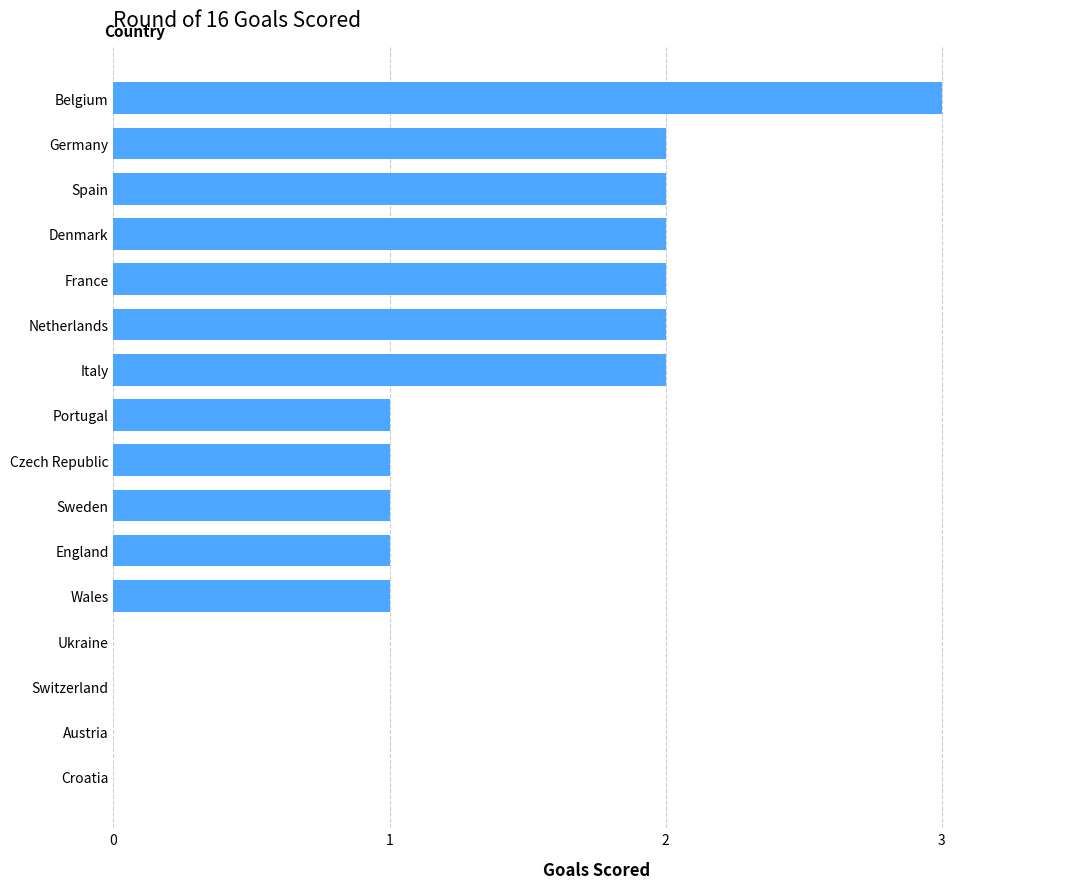

Does the chart contain stacked bars?

No